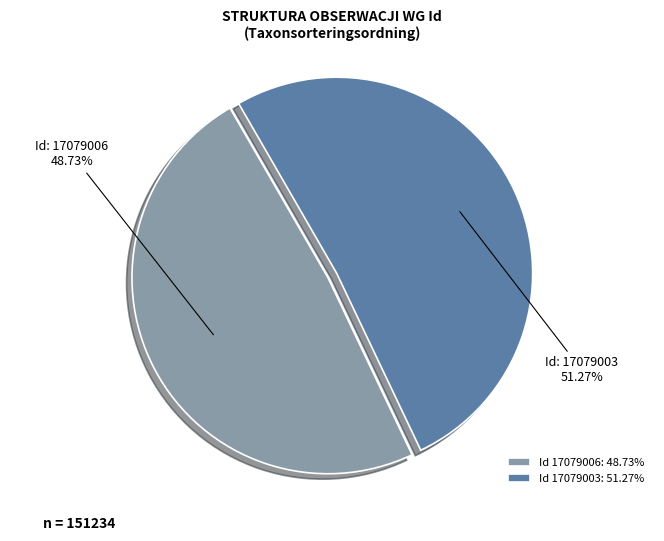

Which has a higher value, Id 17079003: 51.27% or Id 17079006: 48.73%?

Id 17079003: 51.27%